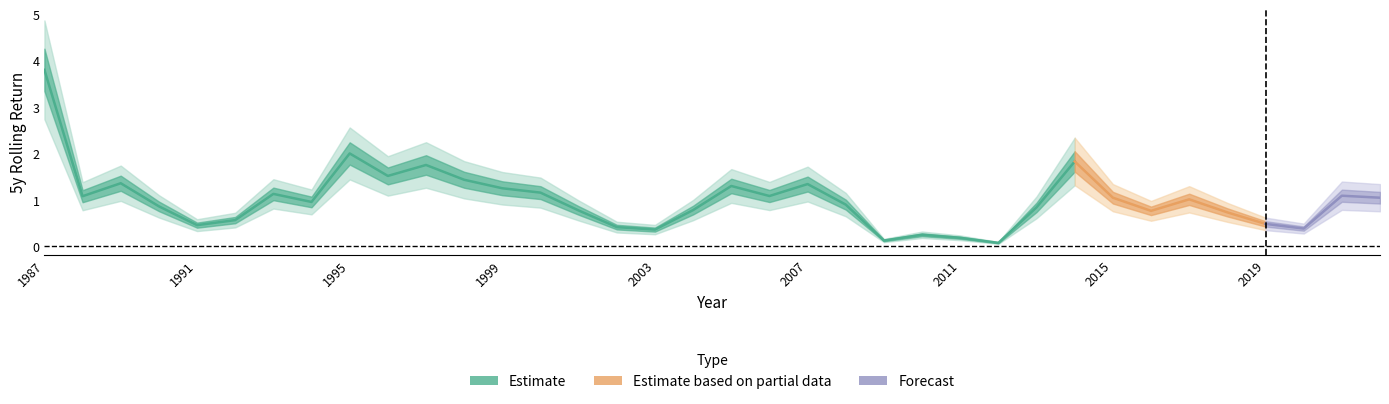

At which label is the value closest to 1?

2017